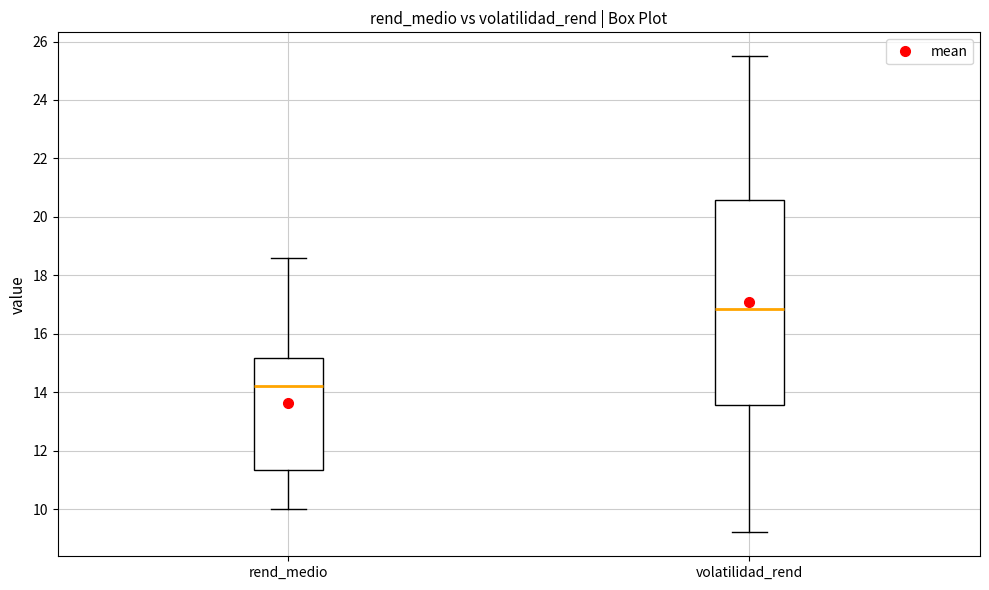

Reading left to right, transcribe this box plot: for each box, give where its median line is, the range the box spans, and where its two whiskers end, as read against the y-axis. The values are not printed on the chart, so give them approximately, as read against the axis.

rend_medio: median 14.2, box 11.4 to 15.2, whiskers 10.0 to 18.6
volatilidad_rend: median 16.8, box 13.6 to 20.6, whiskers 9.2 to 25.6